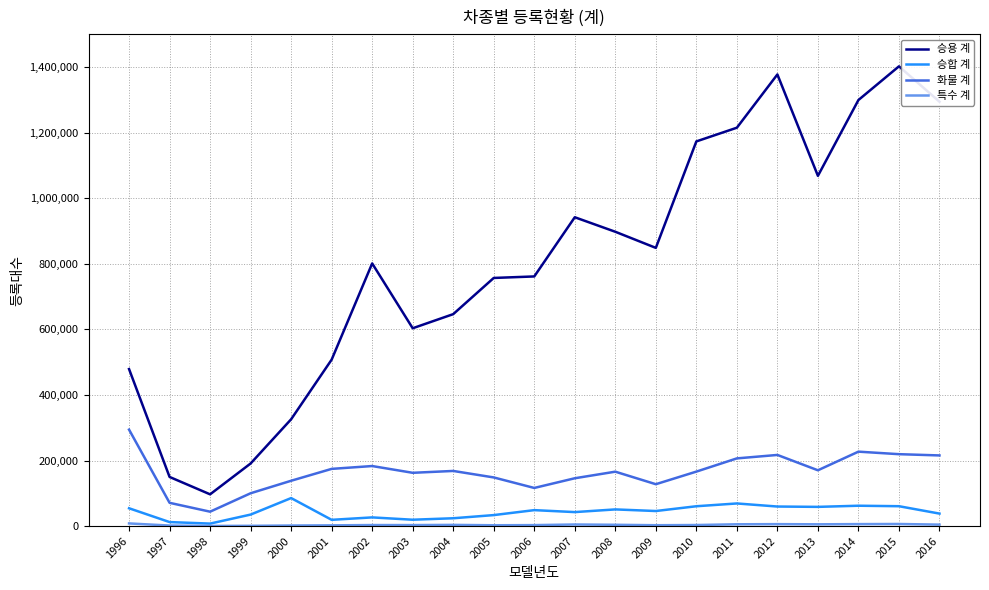

True or false: 화물 계 and 승합 계 cross at least once.

False